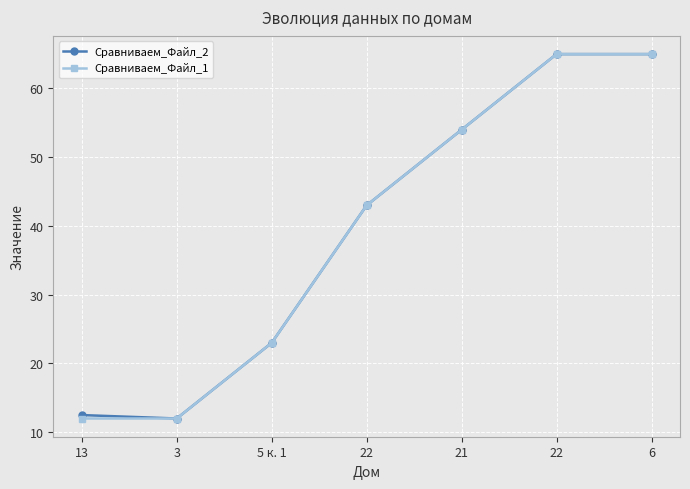

Count the number of categories in the chart.

7